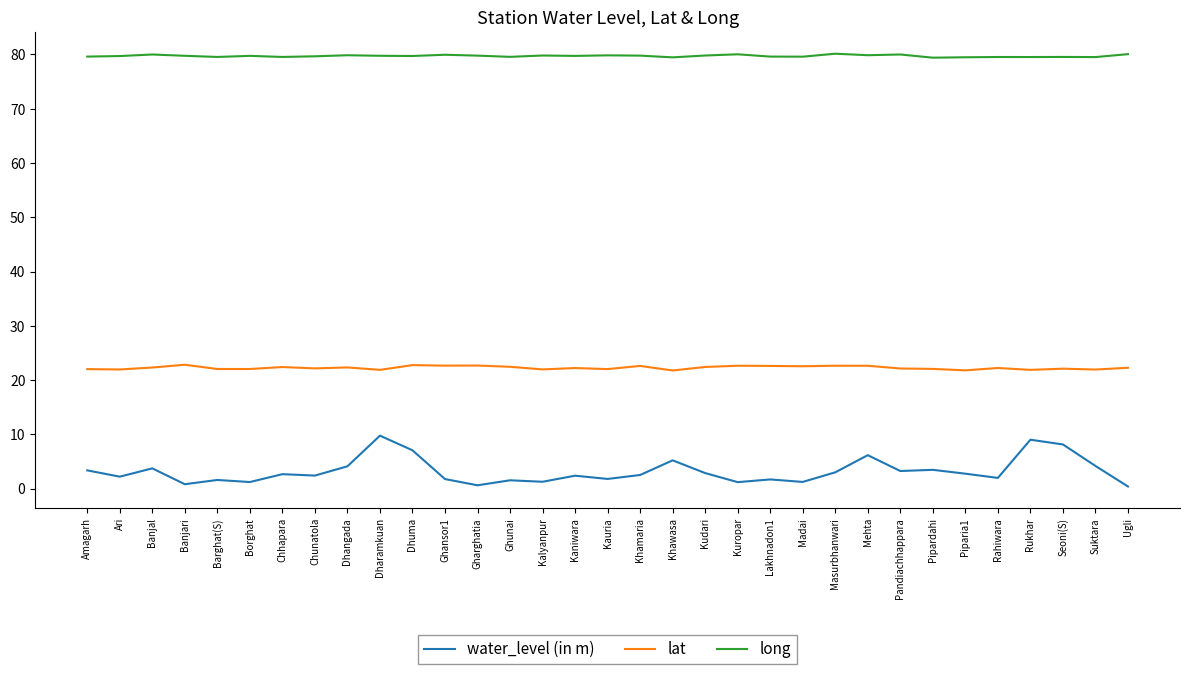

What are all the series names shown in the legend?

water_level (in m), lat, long